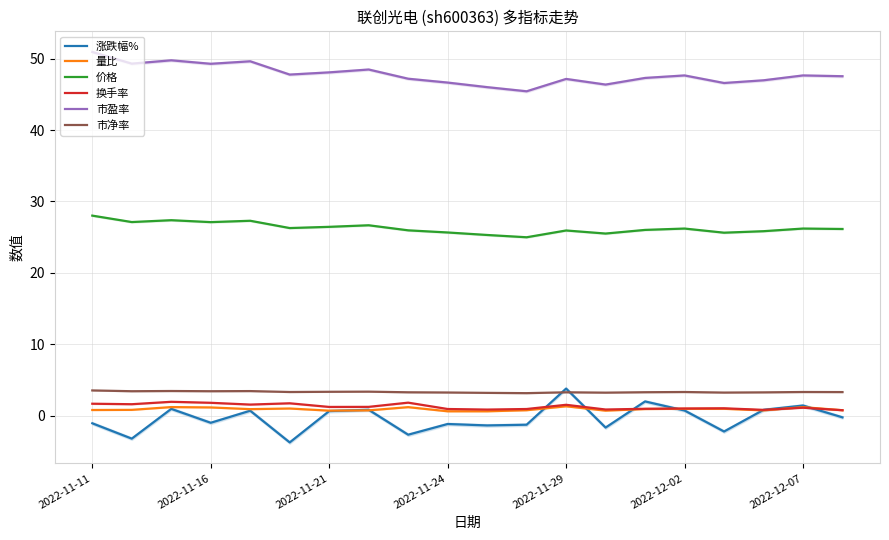

Reading left to right, what are all the values shown in this chart?

涨跌幅%: -1.1	-3.2	1.0	-1.0	0.7	-3.7	0.7	0.8	-2.7	-1.2	-1.4	-1.3	3.8	-1.7	2.0	0.7	-2.2	0.8	1.4	-0.2
量比: 0.8	0.8	1.2	1.2	0.9	1.0	0.7	0.8	1.2	0.6	0.6	0.8	1.3	0.7	0.9	1.0	1.0	0.8	1.2	0.8
价格: 28.0	27.1	27.4	27.1	27.3	26.3	26.4	26.7	26.0	25.7	25.3	25.0	25.9	25.5	26.0	26.2	25.6	25.8	26.2	26.1
换手率: 1.7	1.6	1.9	1.8	1.6	1.7	1.2	1.2	1.8	0.9	0.9	0.9	1.5	0.9	1.0	1.0	1.0	0.8	1.1	0.8
市盈率: 50.9	49.3	49.8	49.3	49.6	47.8	48.1	48.5	47.2	46.6	46.0	45.4	47.2	46.4	47.3	47.6	46.6	47.0	47.6	47.5
市净率: 3.5	3.4	3.5	3.4	3.5	3.3	3.4	3.4	3.3	3.2	3.2	3.2	3.3	3.2	3.3	3.3	3.2	3.3	3.3	3.3